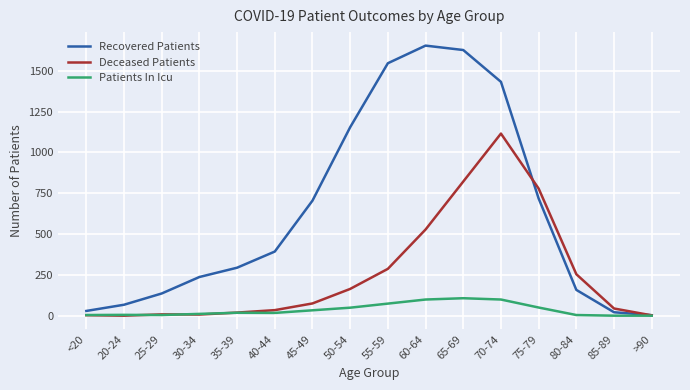

Rank the series by their average value, from highest to lowest.

Recovered Patients, Deceased Patients, Patients In Icu